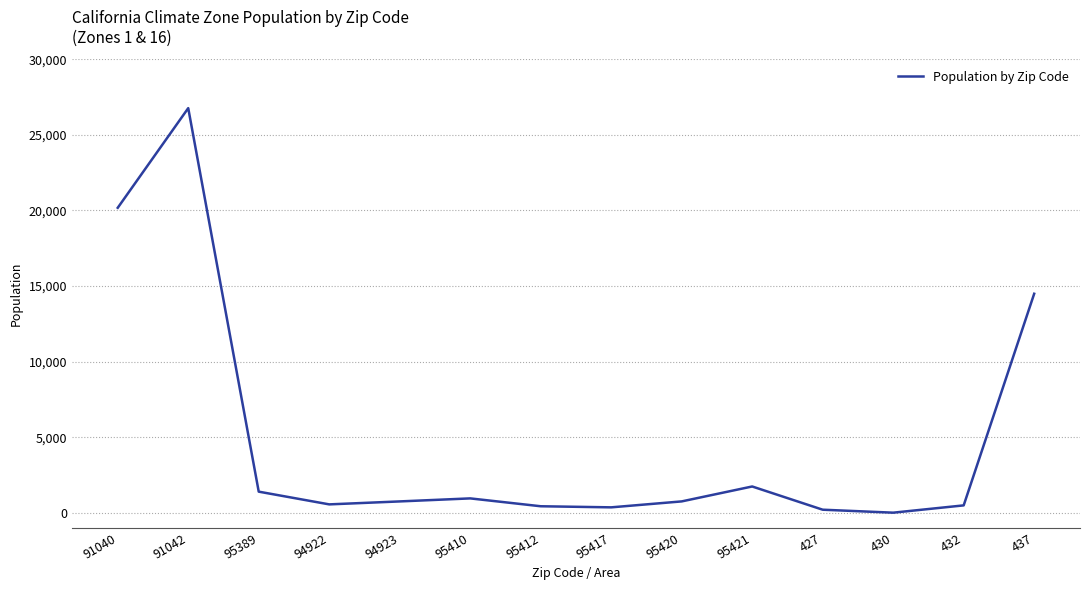

What is the approximate value at 95421?

1739